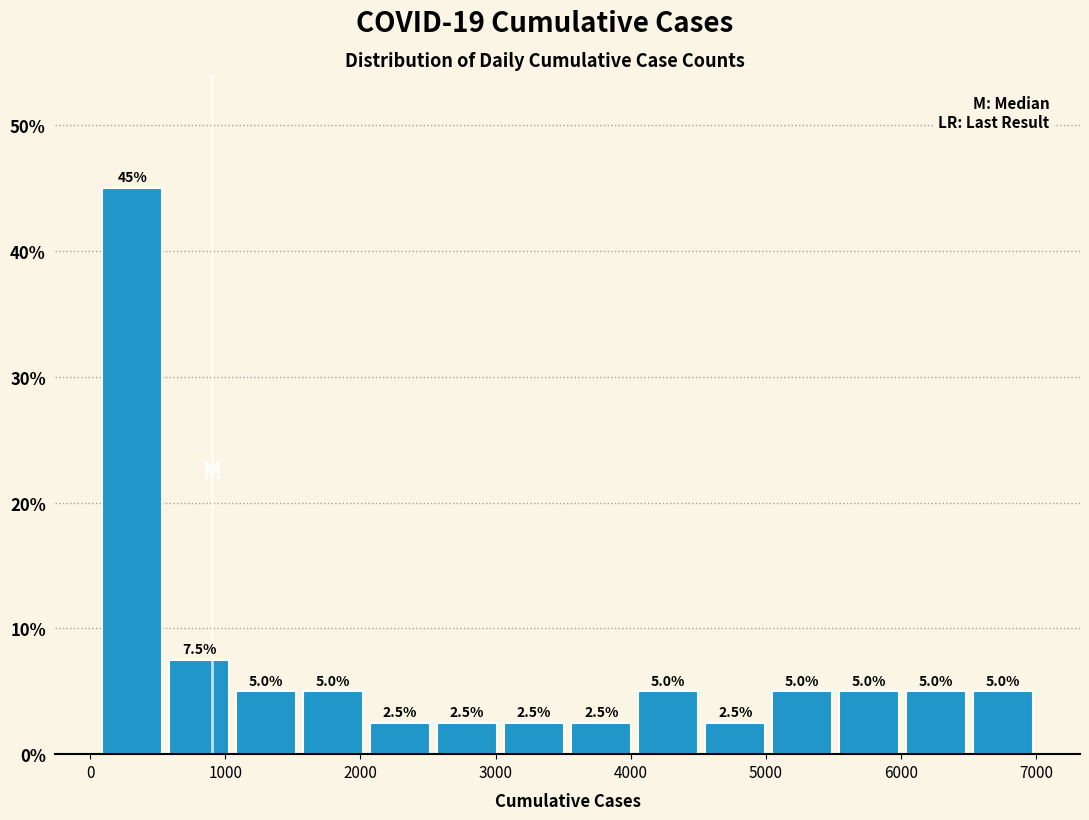

How tall is the bar that spans 2000 to 2500 on the x-axis? The bar edges are not printed on the chart, so give them approximately, as read against the axis.

2.5